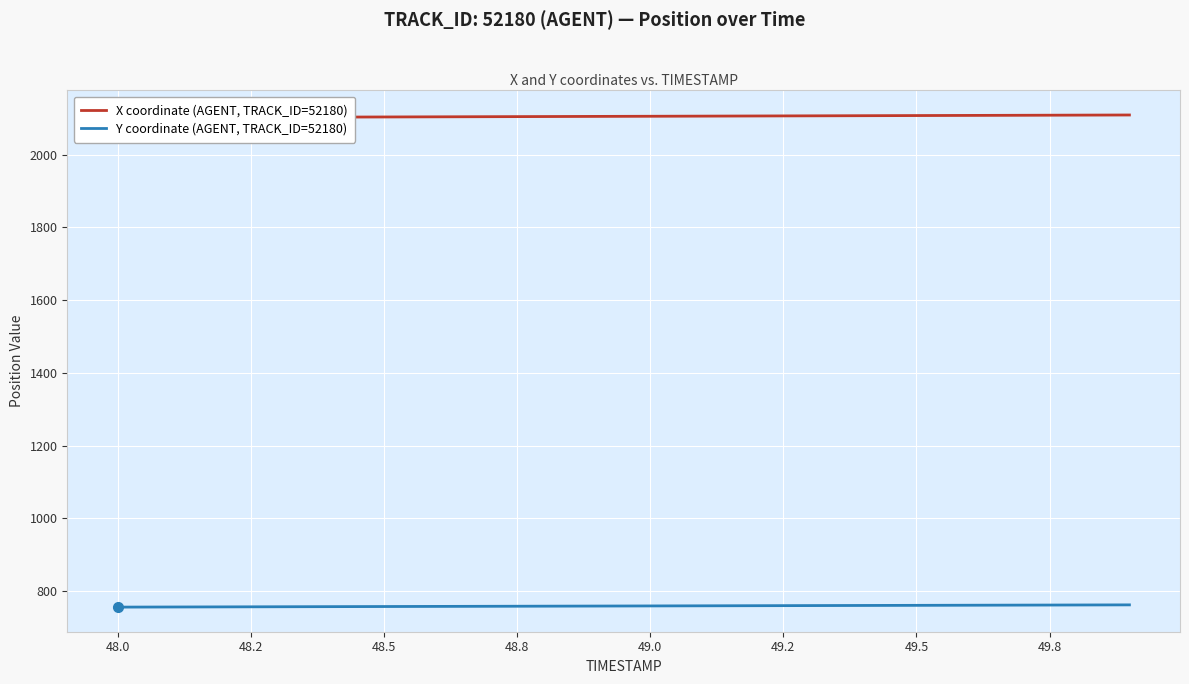

Count the number of categories in the chart.

20